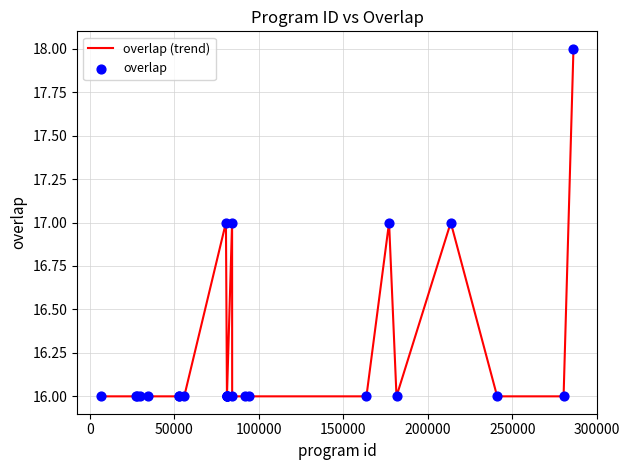

What is the smallest value displayed?

16